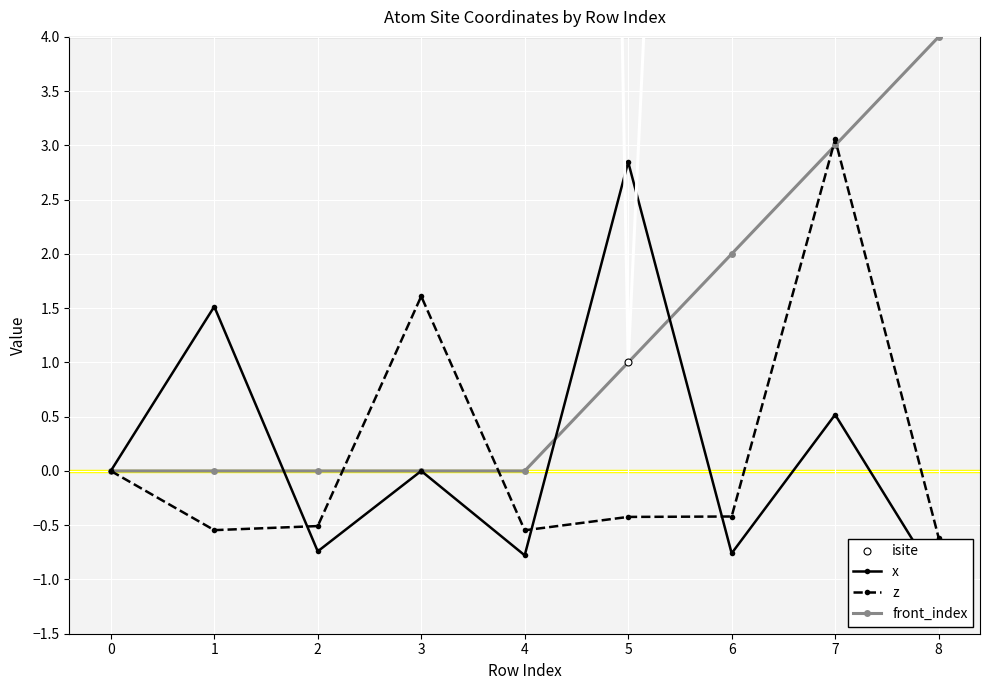

What is the maximum value shown in the chart?

53.0